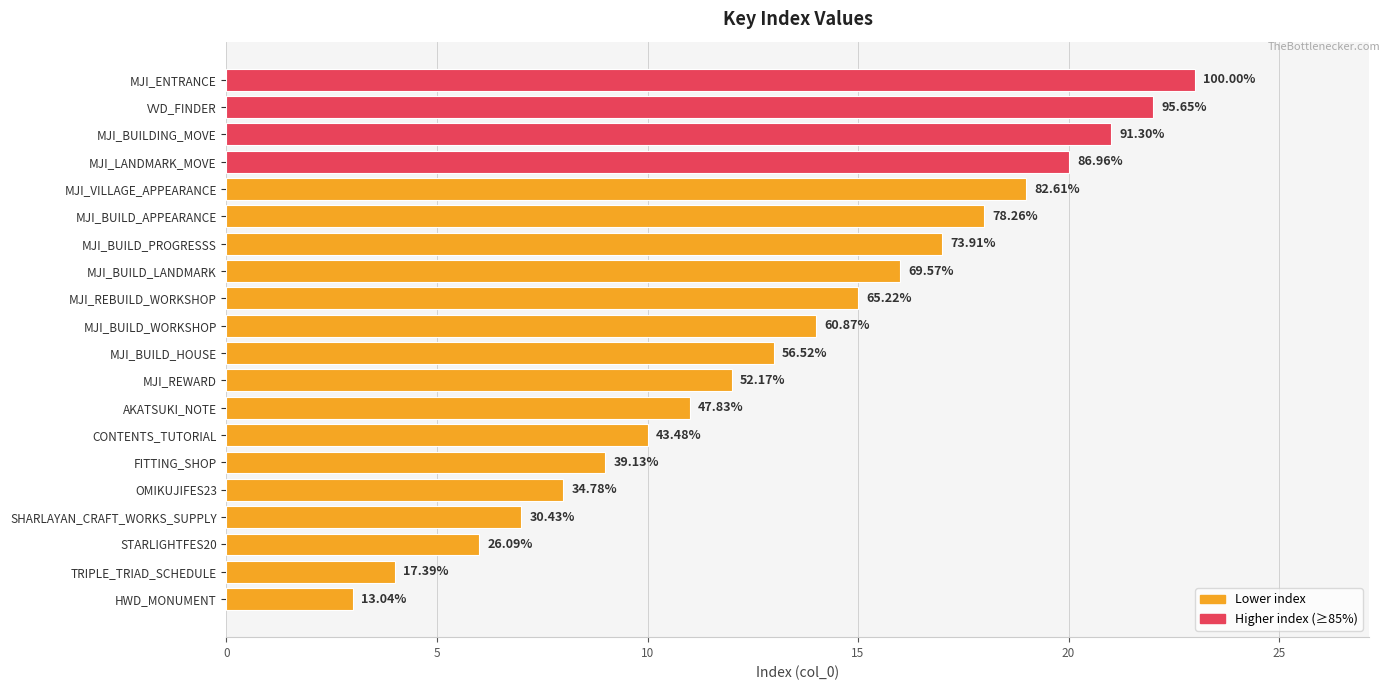

Are the bars horizontal?

Yes